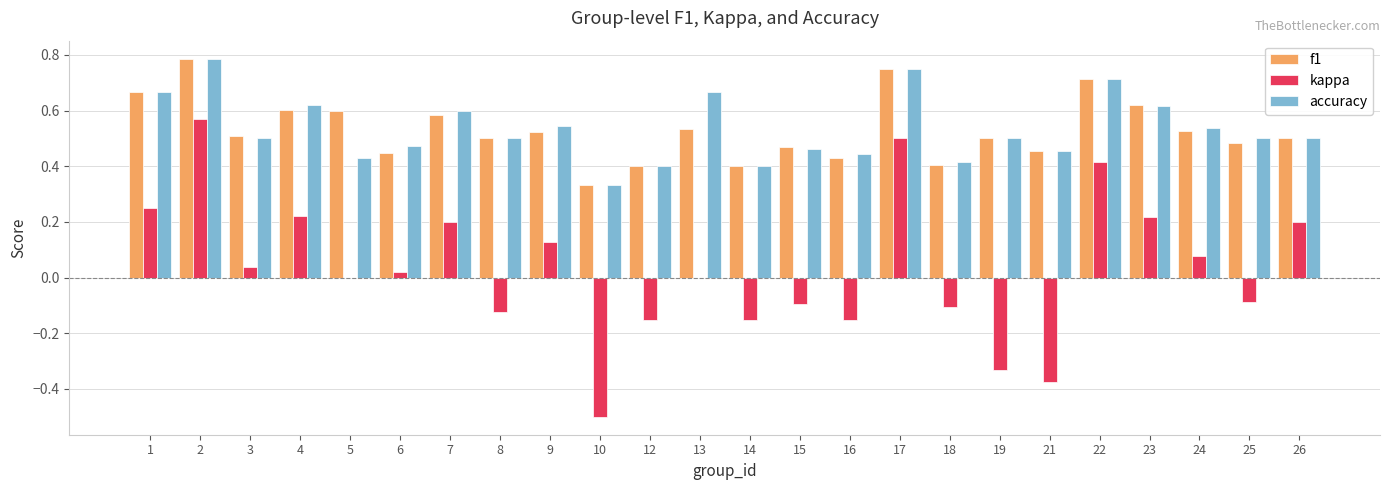

What are all the series names shown in the legend?

f1, kappa, accuracy